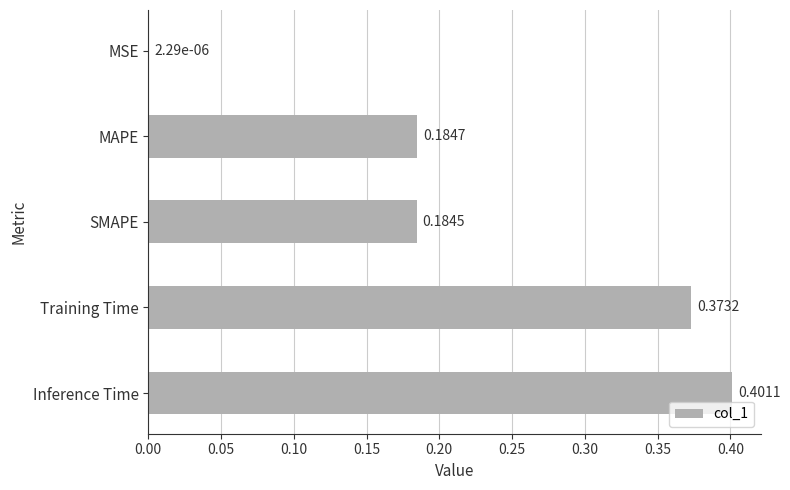

Which has a higher value, Inference Time or MSE?

Inference Time